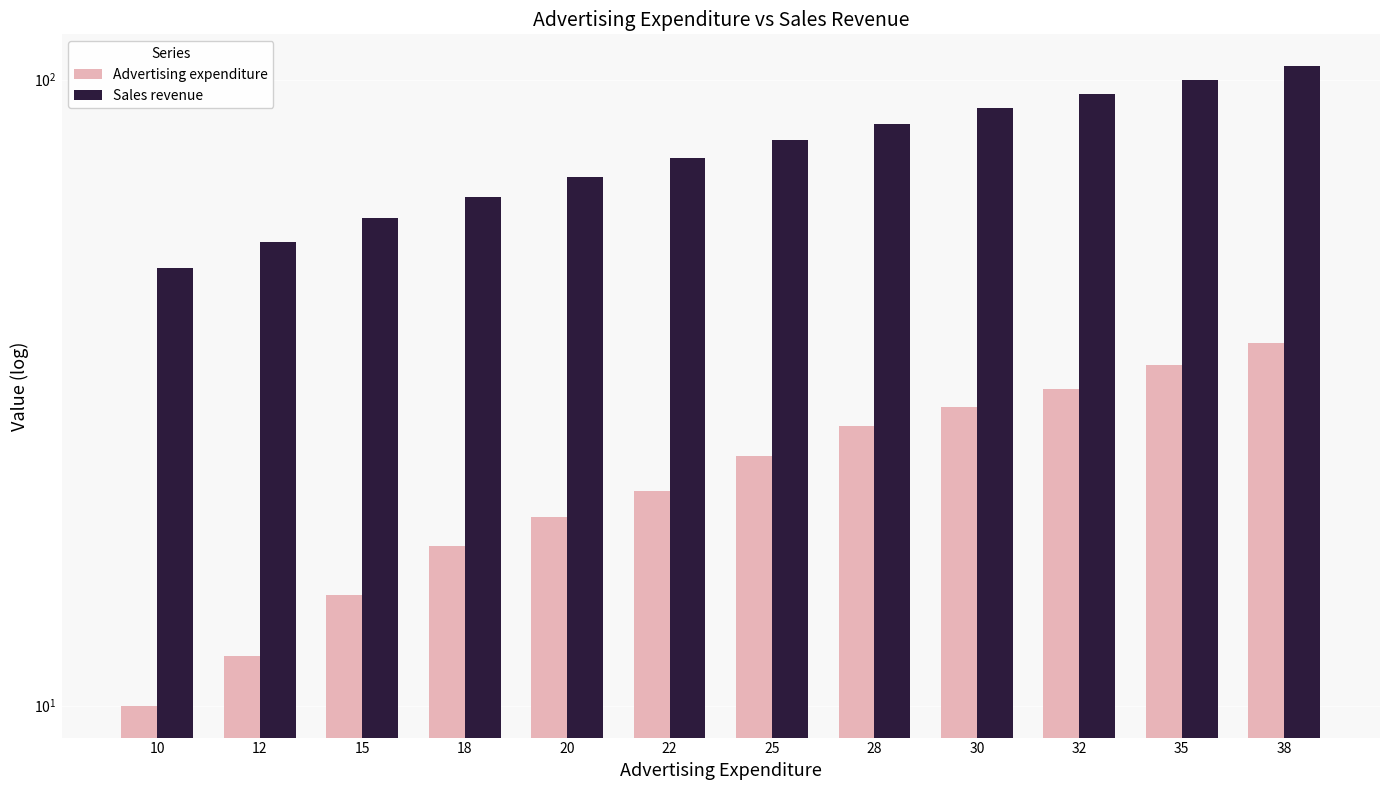

Which has a higher value, 32 or 22?

32